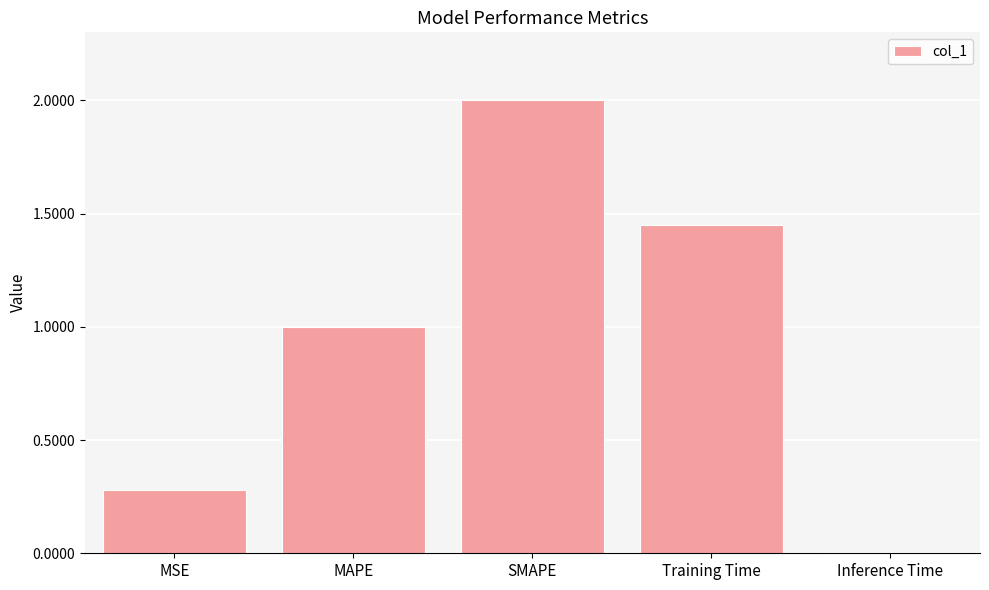

The chart shows a value of 0.2 at MSE. True or false?

False